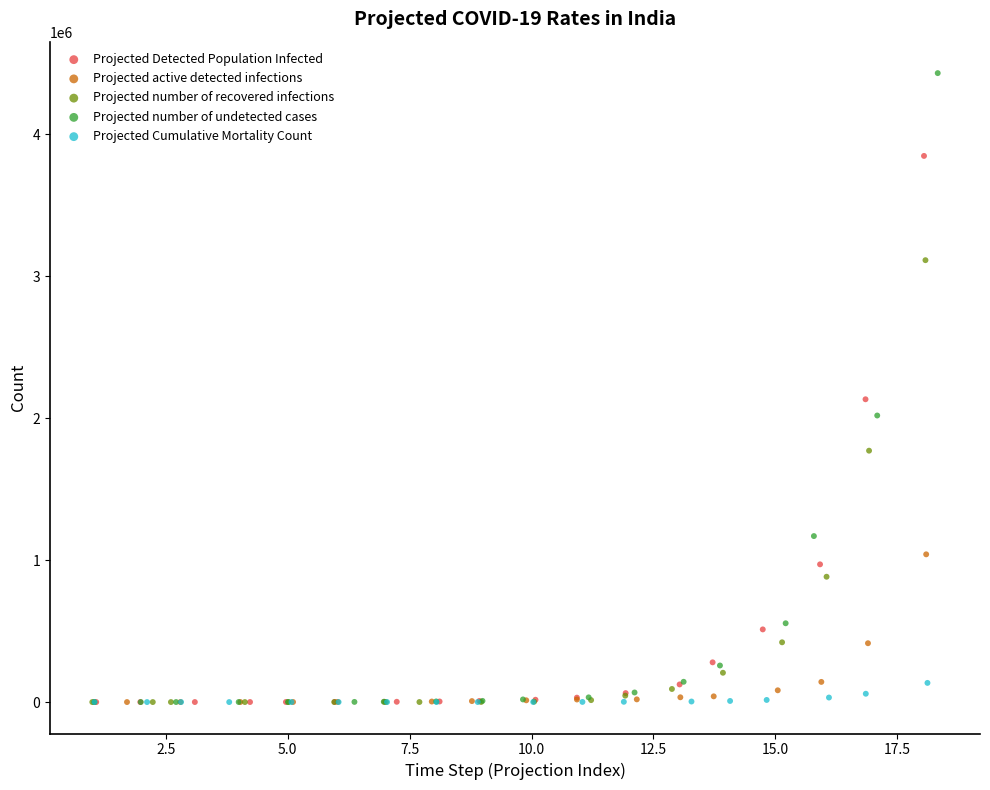

What are all the series names shown in the legend?

Projected Detected Population Infected, Projected active detected infections, Projected number of recovered infections, Projected number of undetected cases, Projected Cumulative Mortality Count